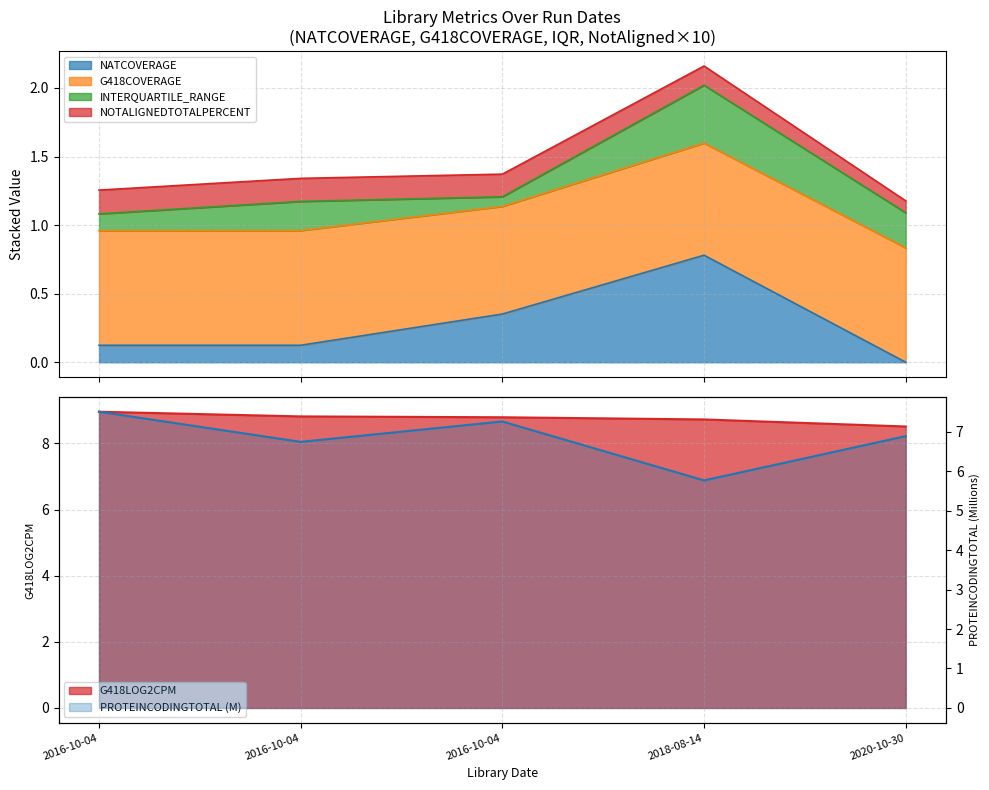

The PROTEINCODINGTOTAL series shows 7.5 at 2016-10-04. True or false?

True